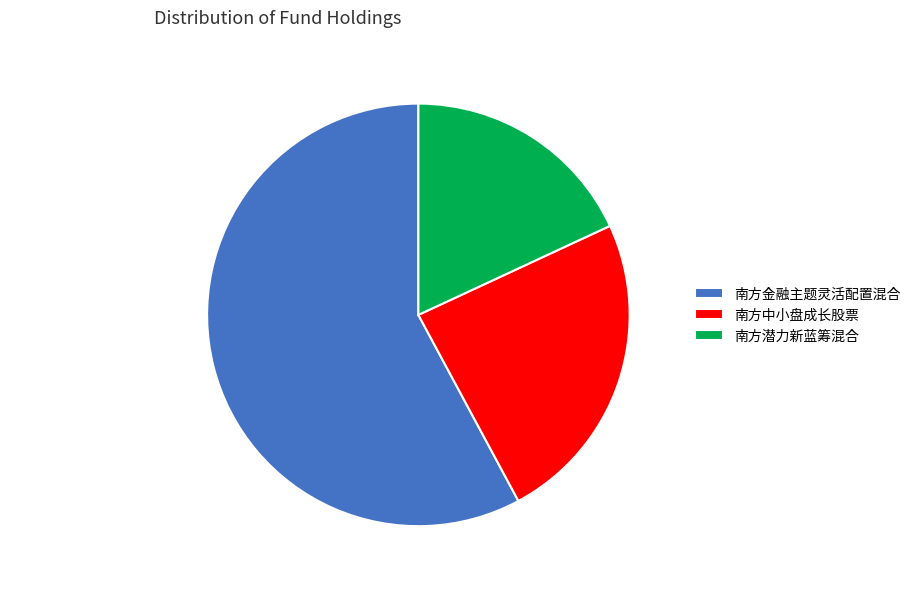

Which slice represents more than half of the pie?

南方金融主题灵活配置混合